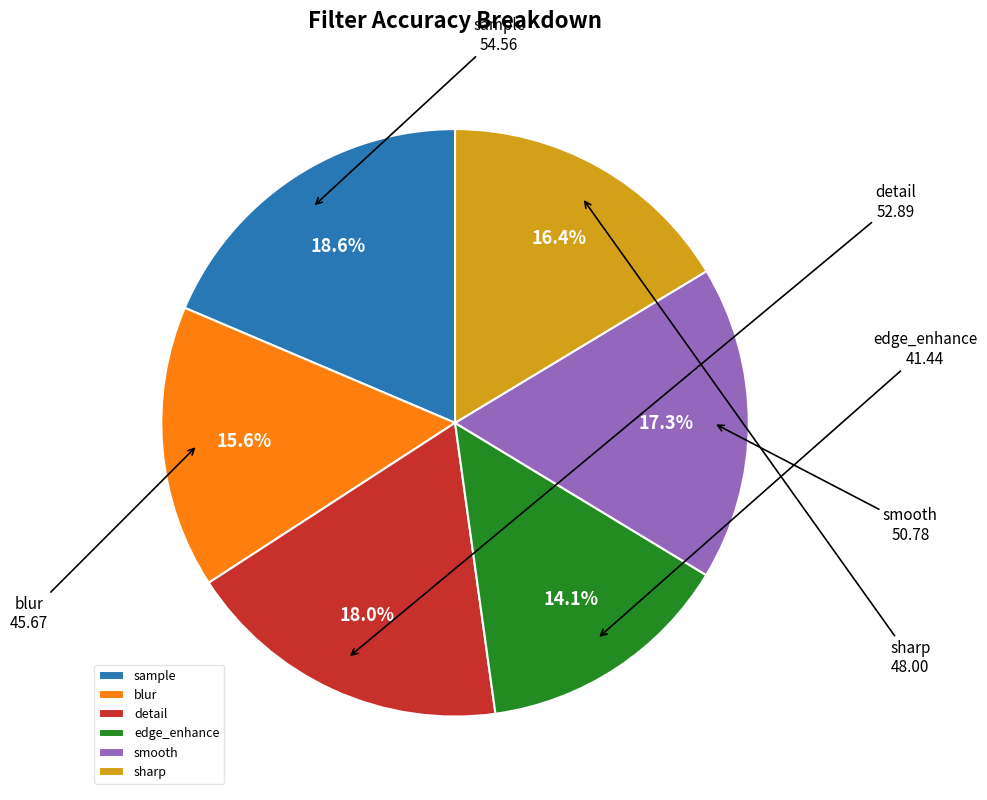

Rank the categories by value from highest to lowest.

sample, detail, smooth, sharp, blur, edge_enhance